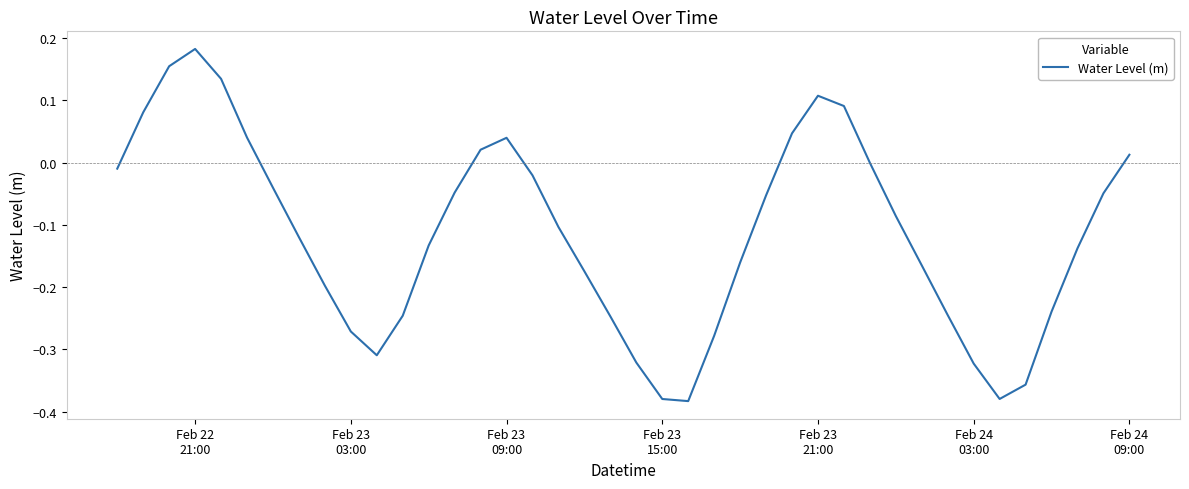

What is the difference between the maximum and minimum values?

0.6